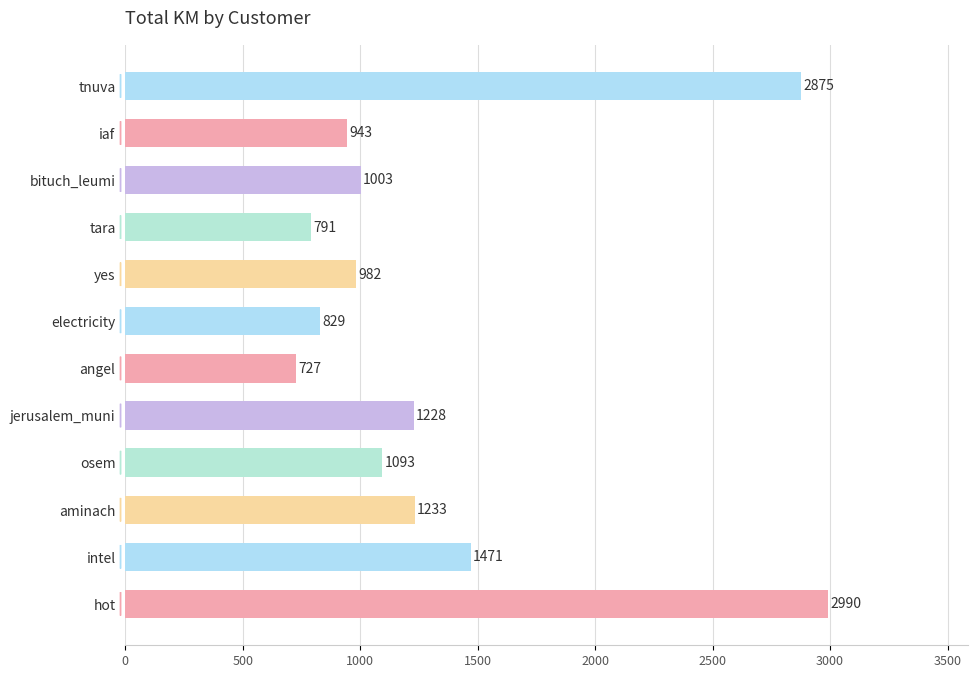

Read the value at aminach.

1232.7